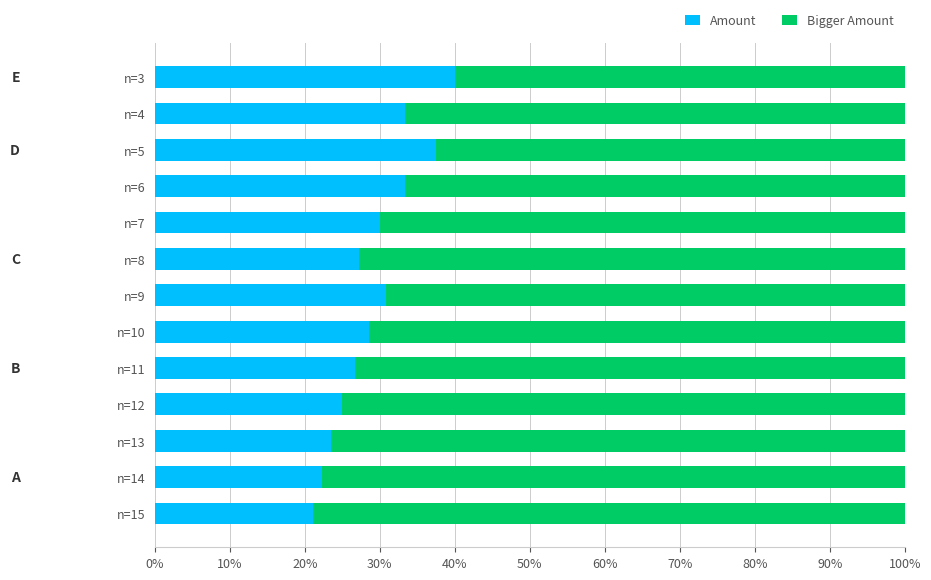

Which series has the largest total across all categories?

Bigger Amount